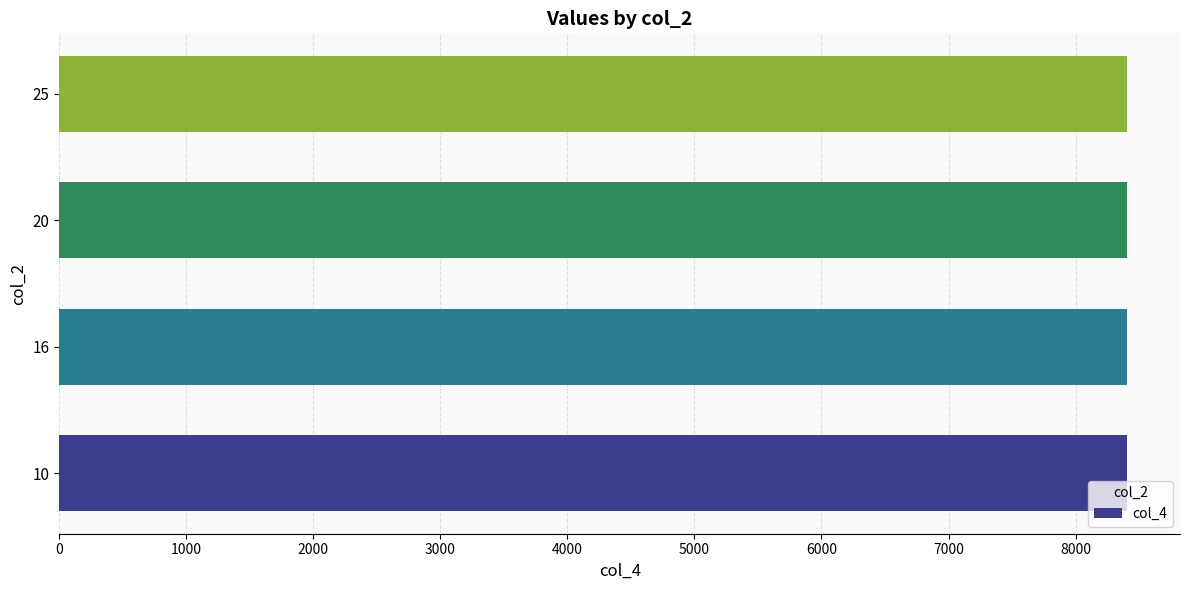

At which category does the chart reach its minimum across all series?

10